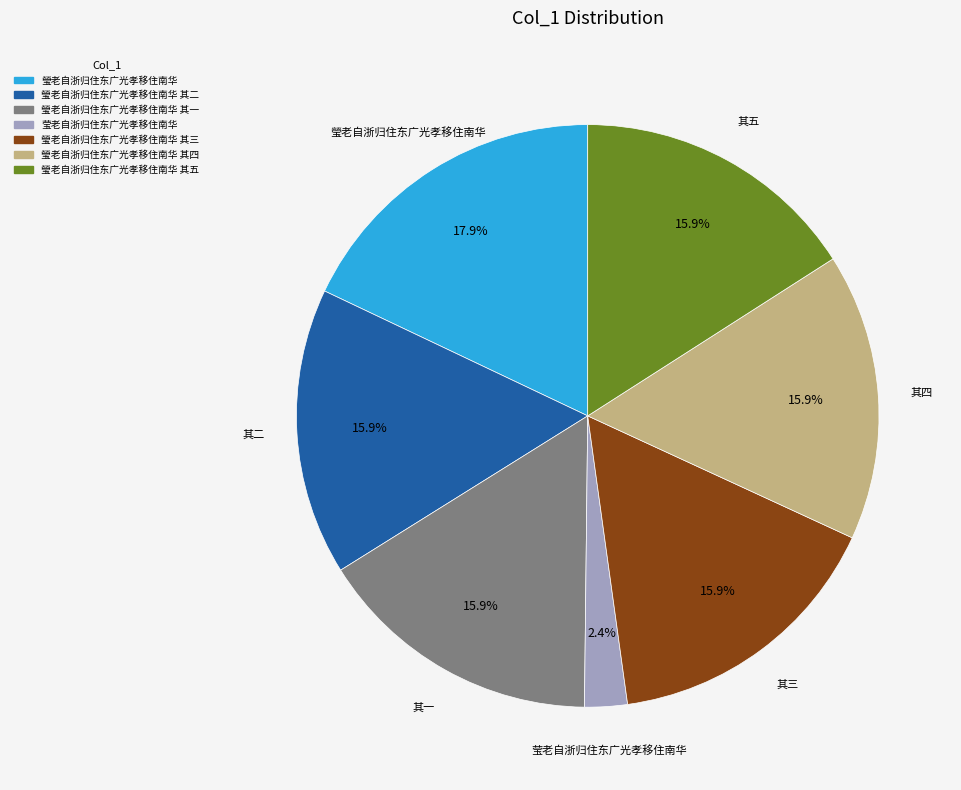

How many slices are in this pie chart?

7